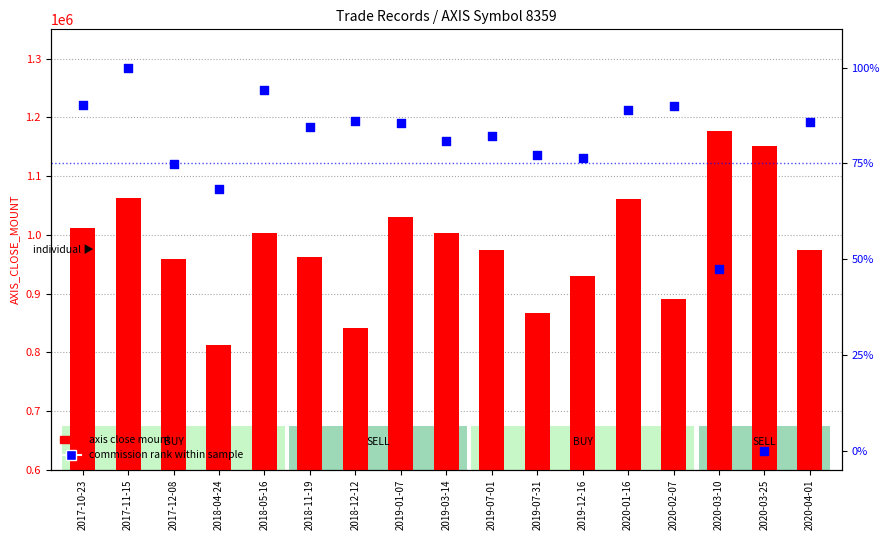

Which series contains the highest Y value?

axis close mount